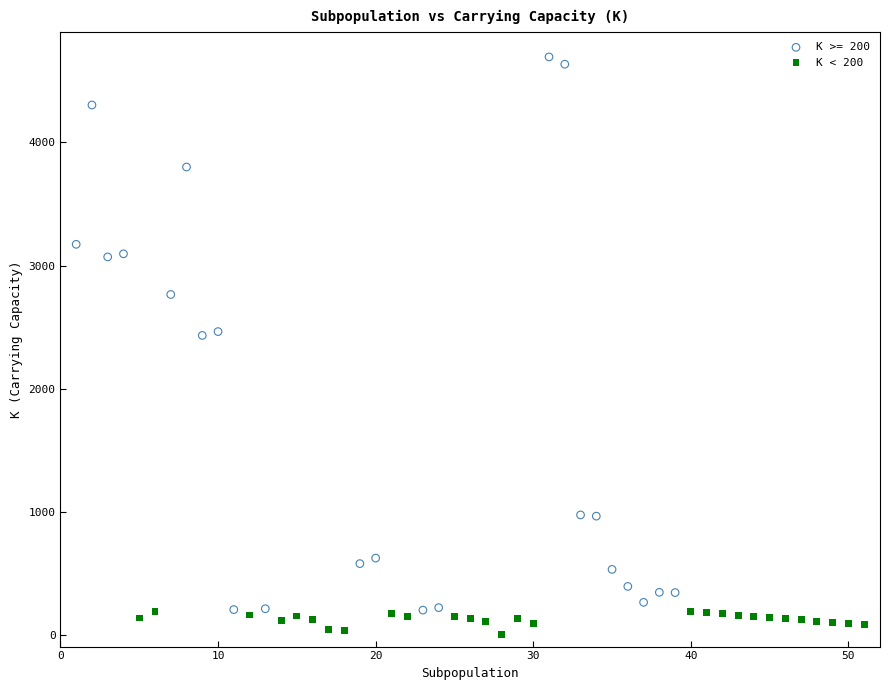

Which series has the largest Y range (max minus min)?

K >= 200